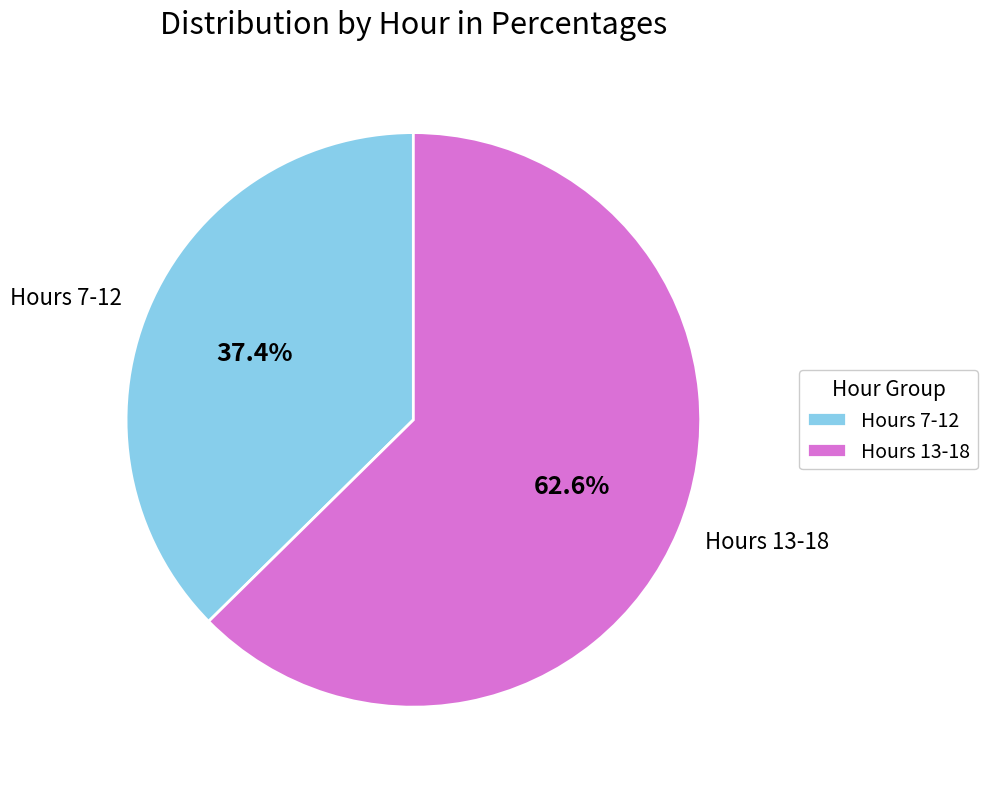

How much of the chart is everything except Hours 7-12?

62.6%